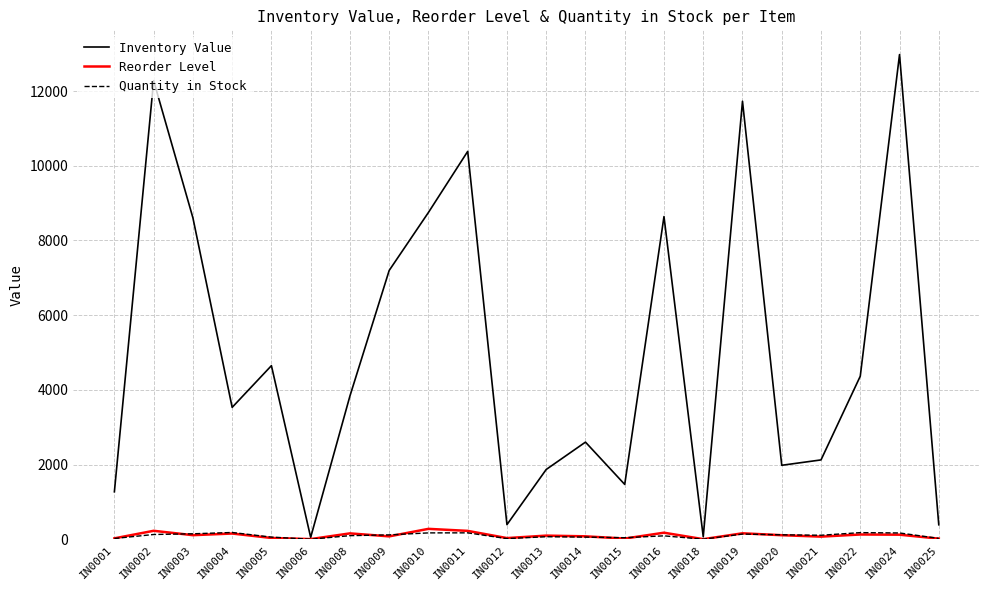

At which category does Inventory Value reach its first local valley?

IN0004